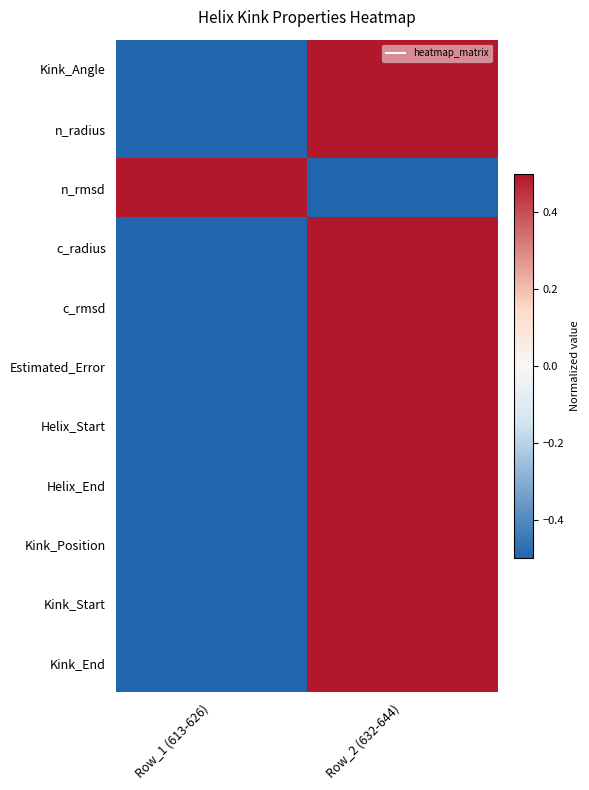

Which series changed the most between Row_1 (613-626) and Row_2 (632-644)?

Kink_Angle